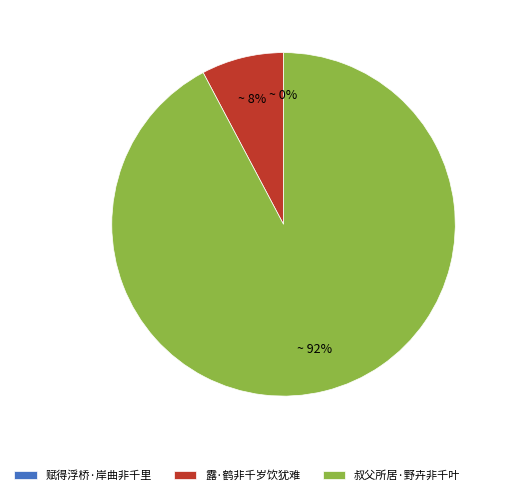

What percentage is the 露·鹤非千岁饮犹难 slice, to the nearest percent?

8%